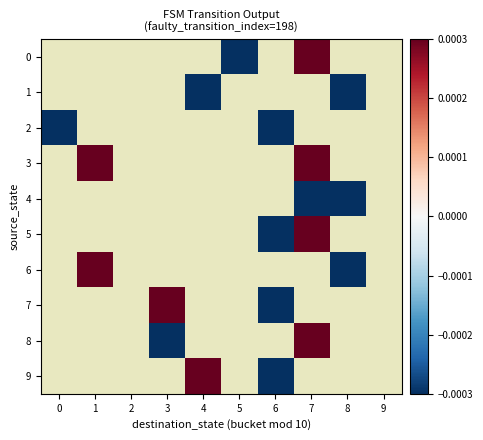

True or false: 7 has a value of -0.0 at 6.

True